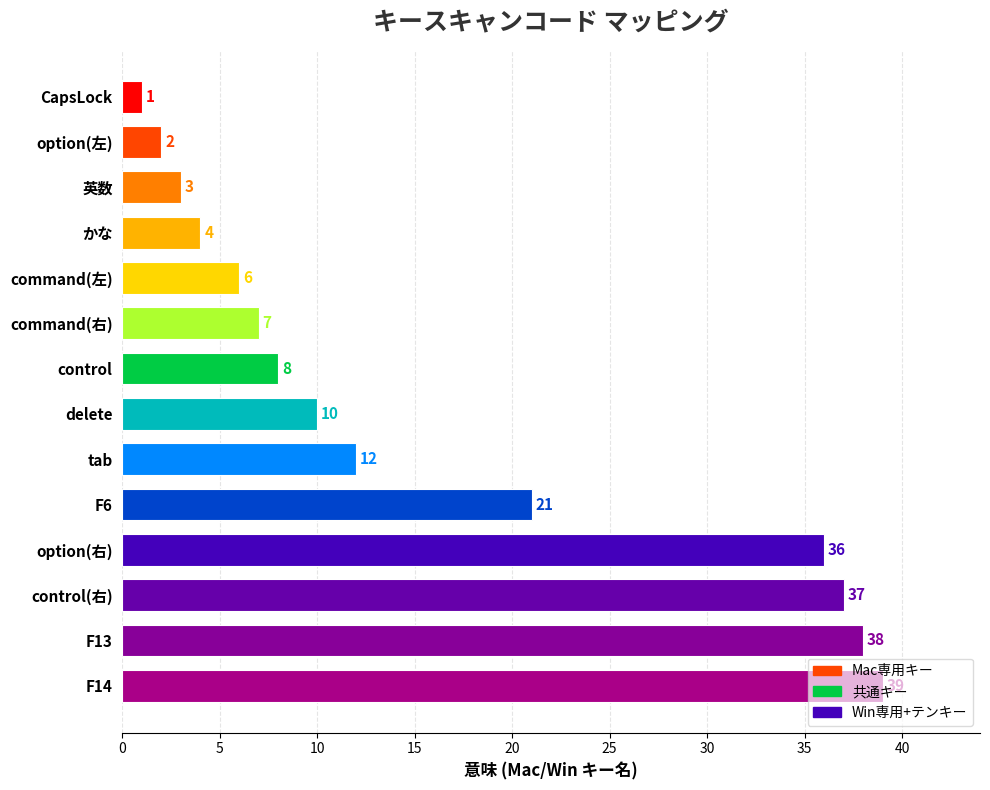

Which has a higher value, option(右) or F13?

F13